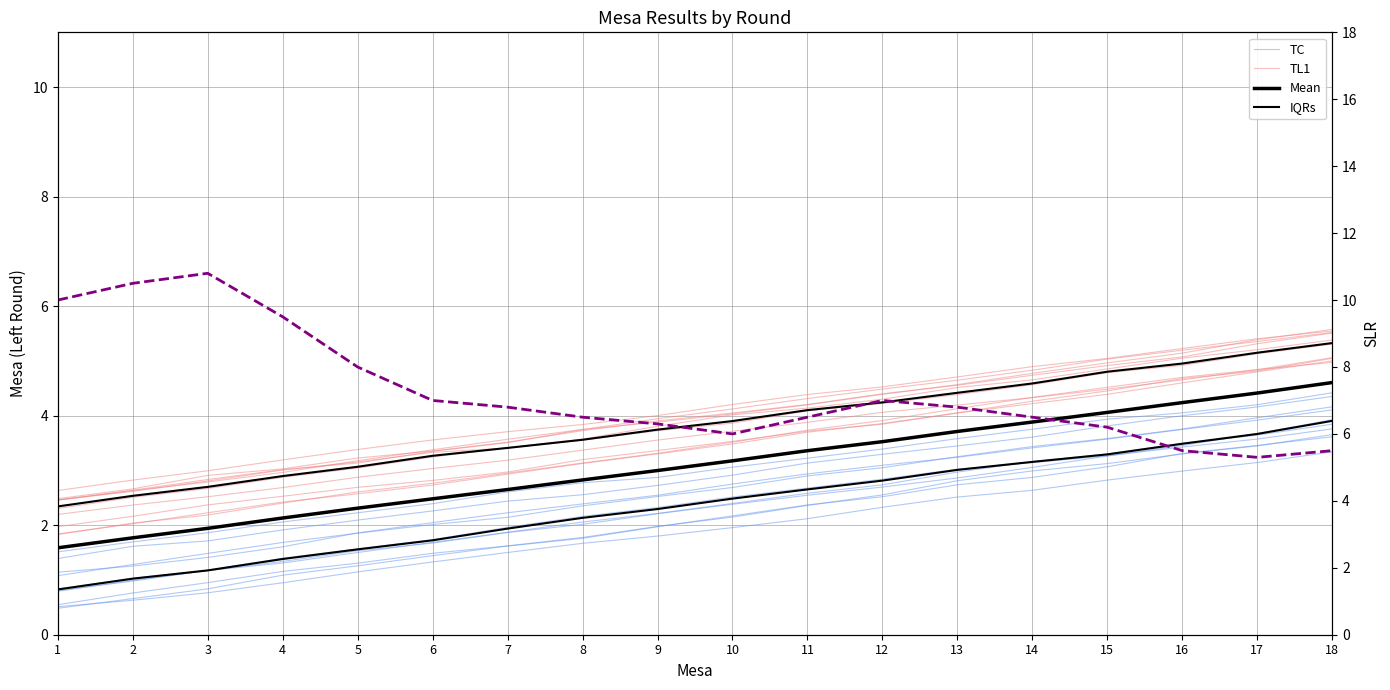

Is it true that SLR equals 6.5 at 8?

True